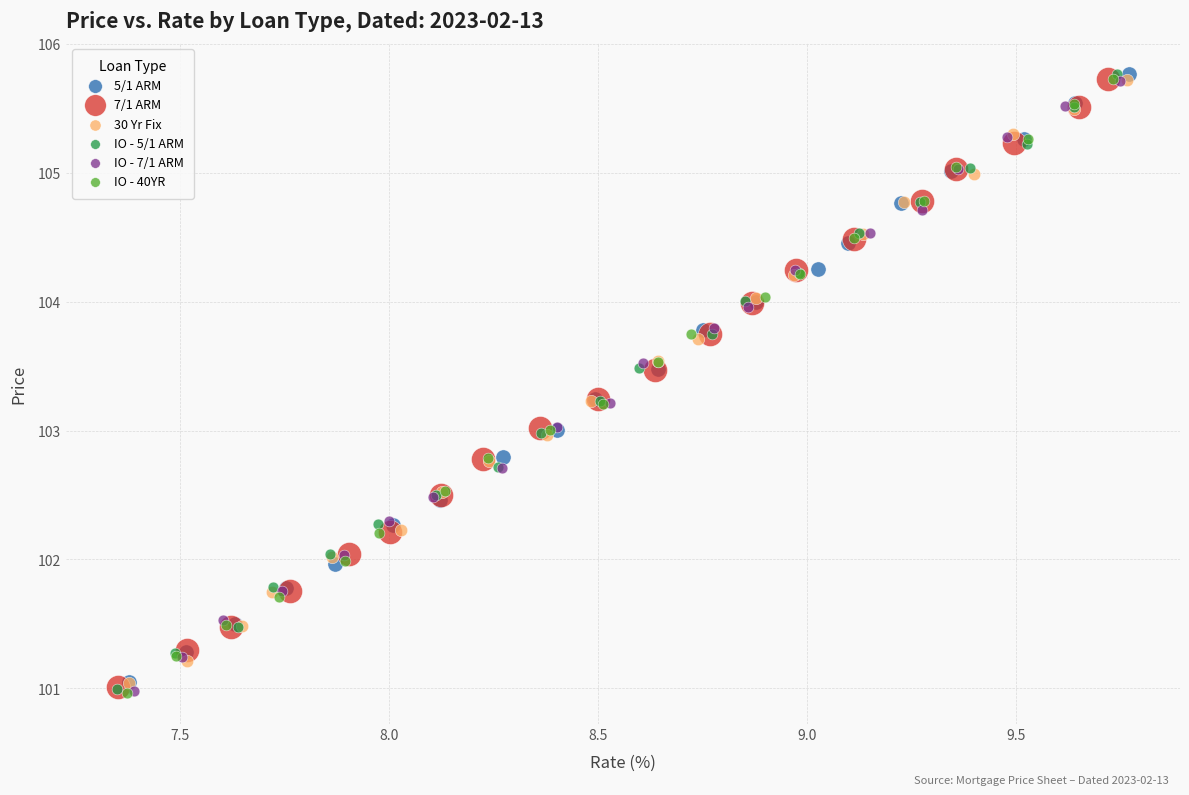

What are all the series names shown in the legend?

5/1 ARM, 7/1 ARM, 30 Yr Fix, IO - 5/1 ARM, IO - 7/1 ARM, IO - 40YR